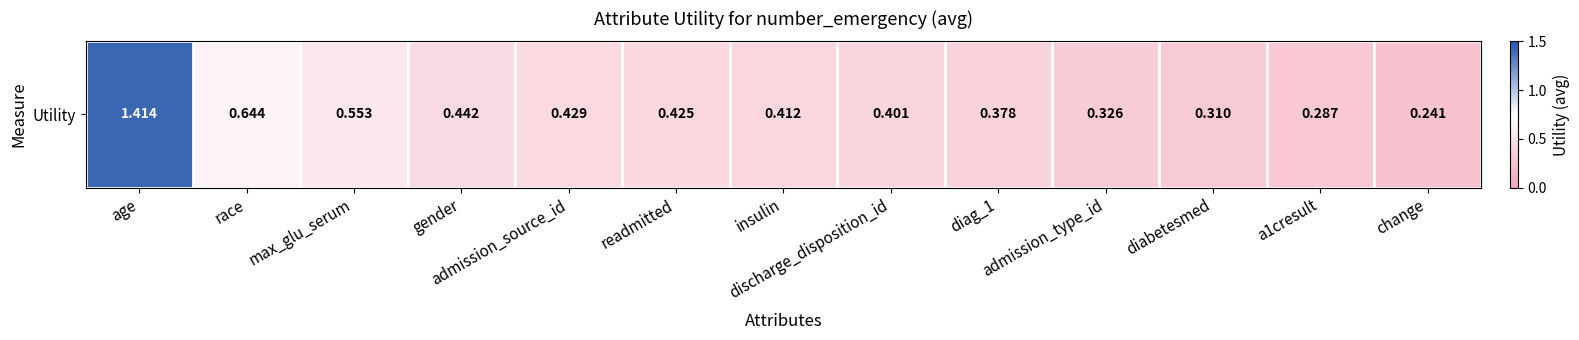

What is the average value?

0.5